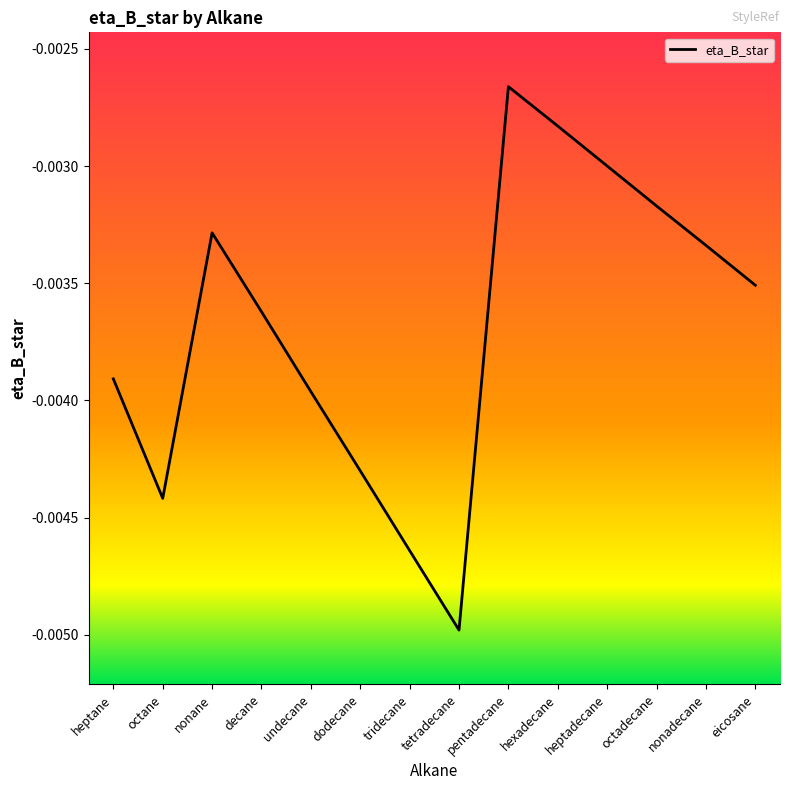

What position from the right is decane?

11